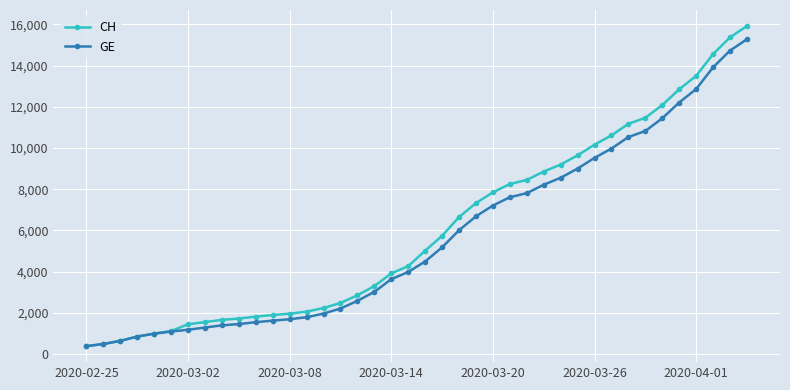

What is the value of the CH point at the 1st from the left?

375